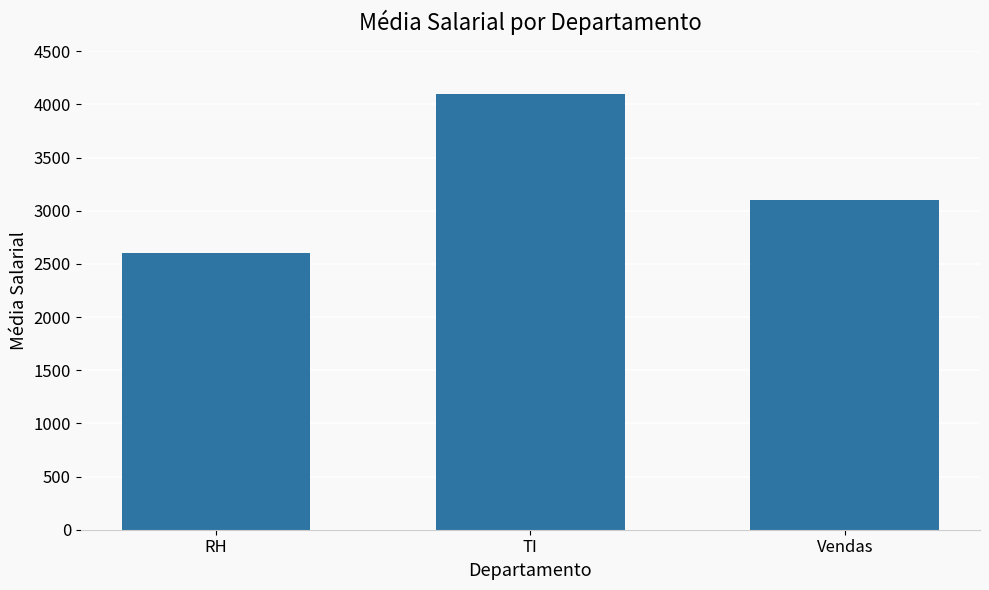

How many series are shown in this chart?

1